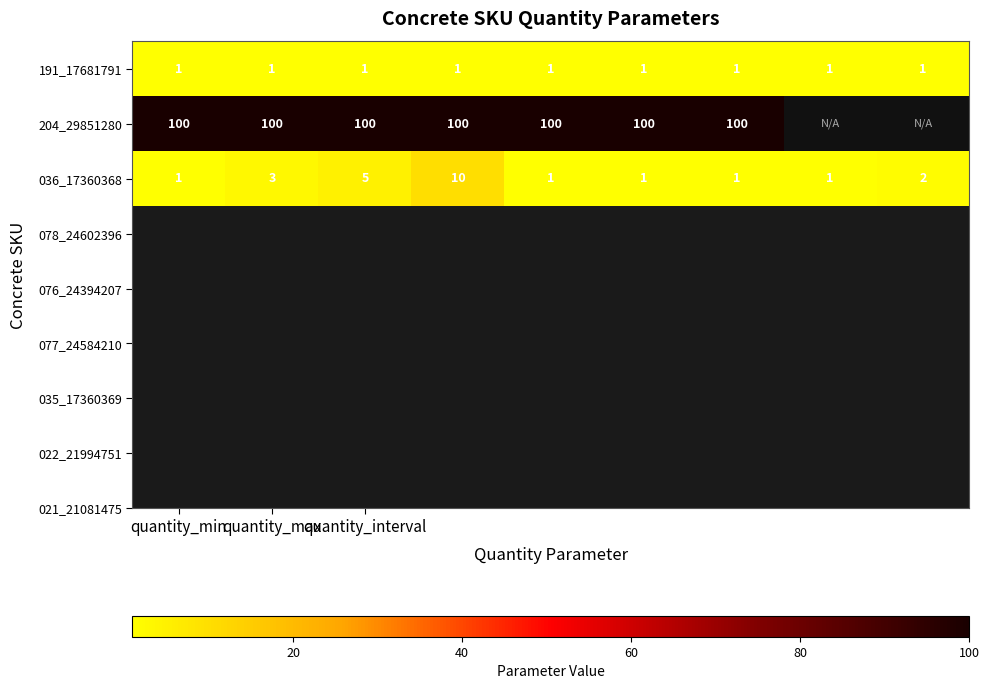

True or false: 036_17360368 has a value of 8 at quantity_interval.

False